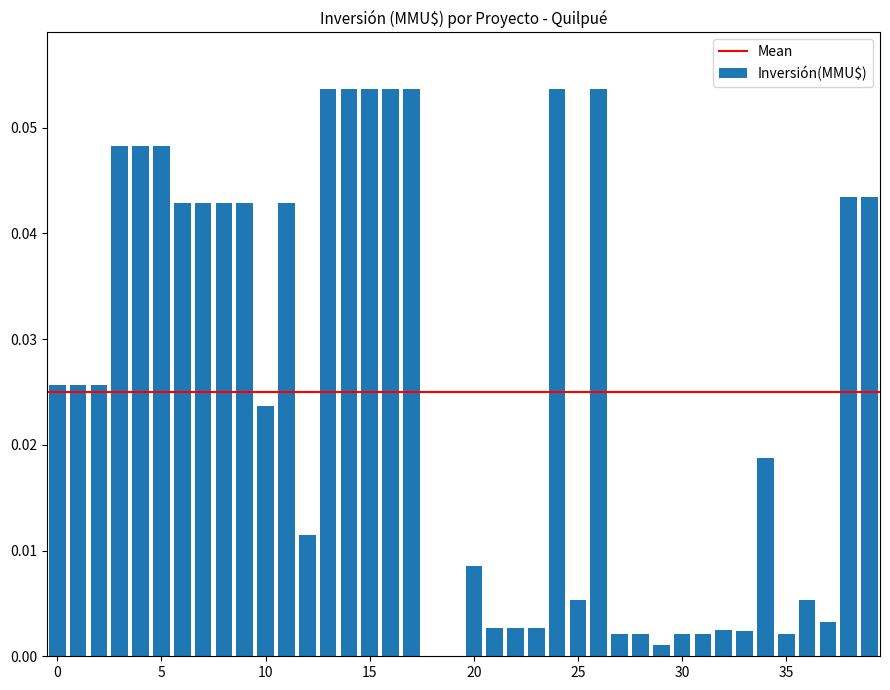

What is the sum of all values?

1.0